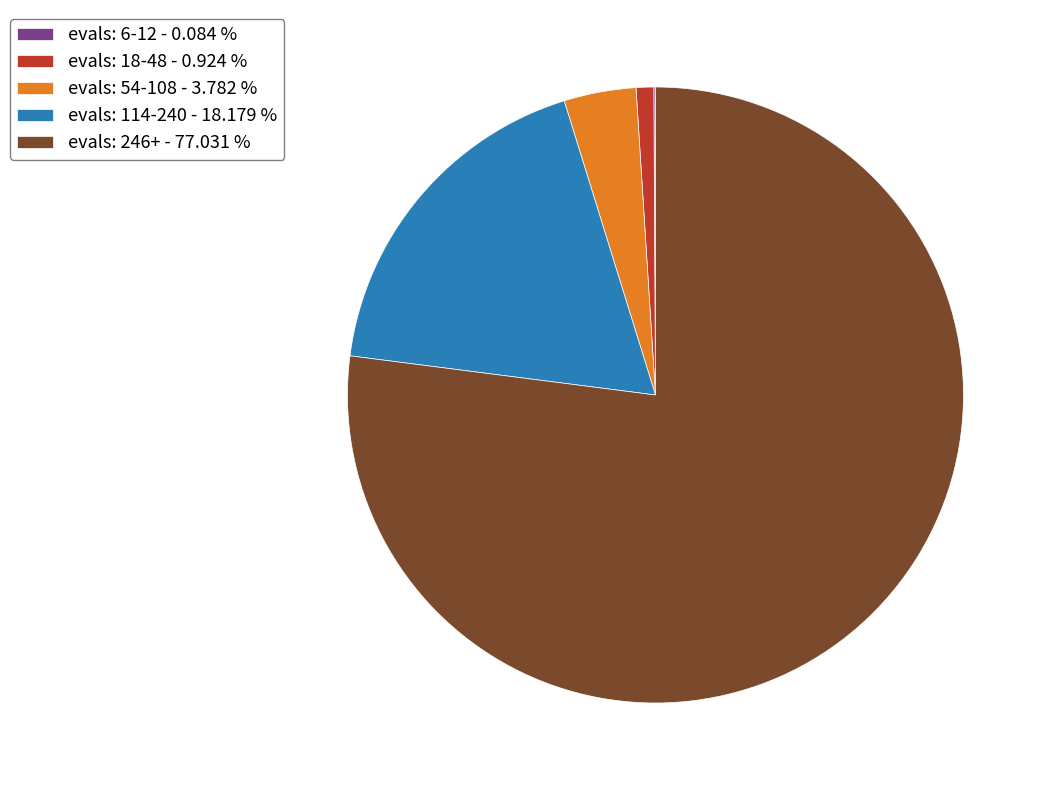

Is the sum of evals: 54-108 - 3.782 % and evals: 114-240 - 18.179 % greater than half?

No